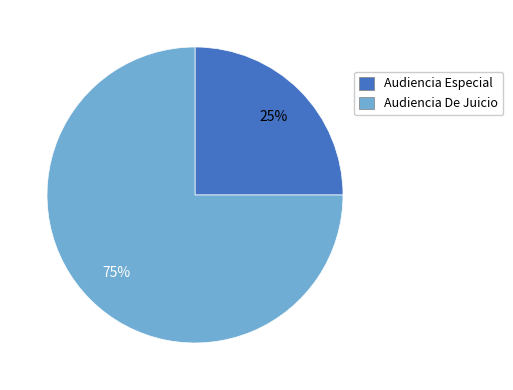

Is it true that Audiencia De Juicio is 75% of the pie?

True